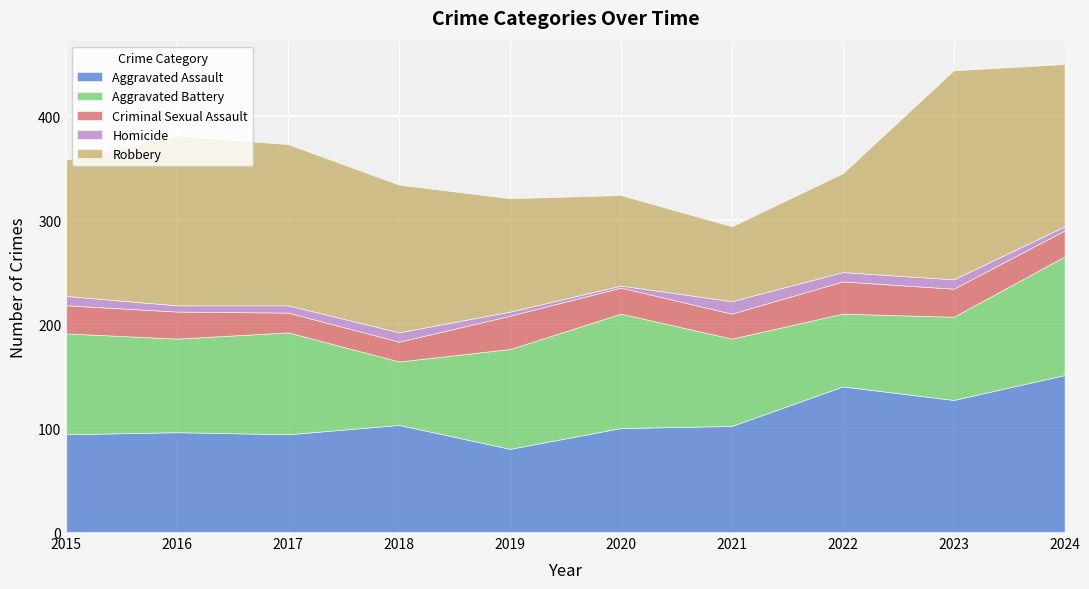

What is the value of the Robbery point at the 8th from the left?

95